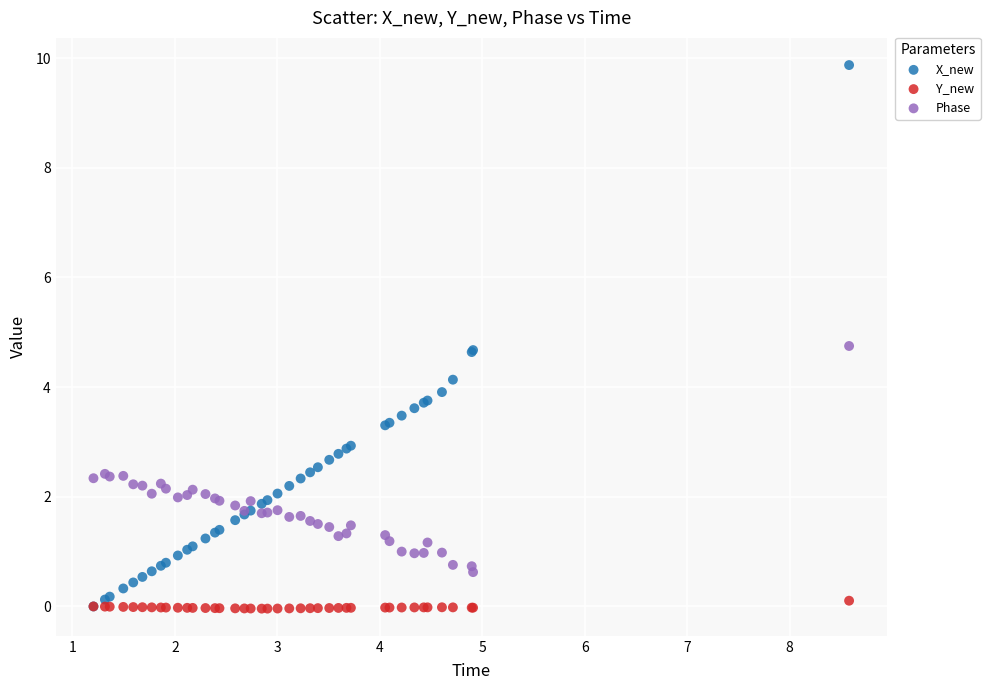

Which series has the widest spread of Y values?

X_new